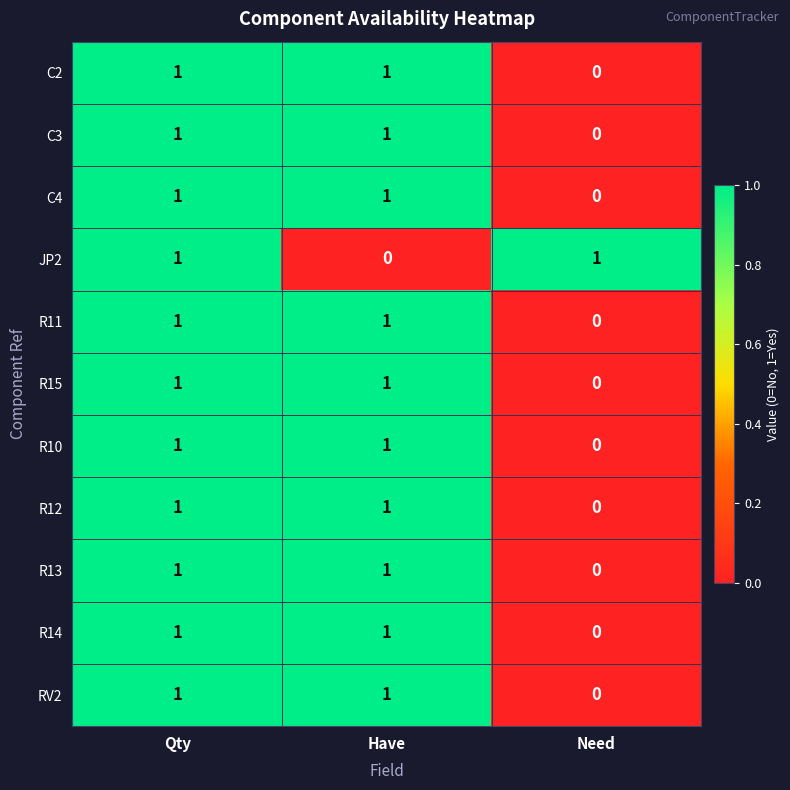

At which category is the sum across all series the highest?

Qty